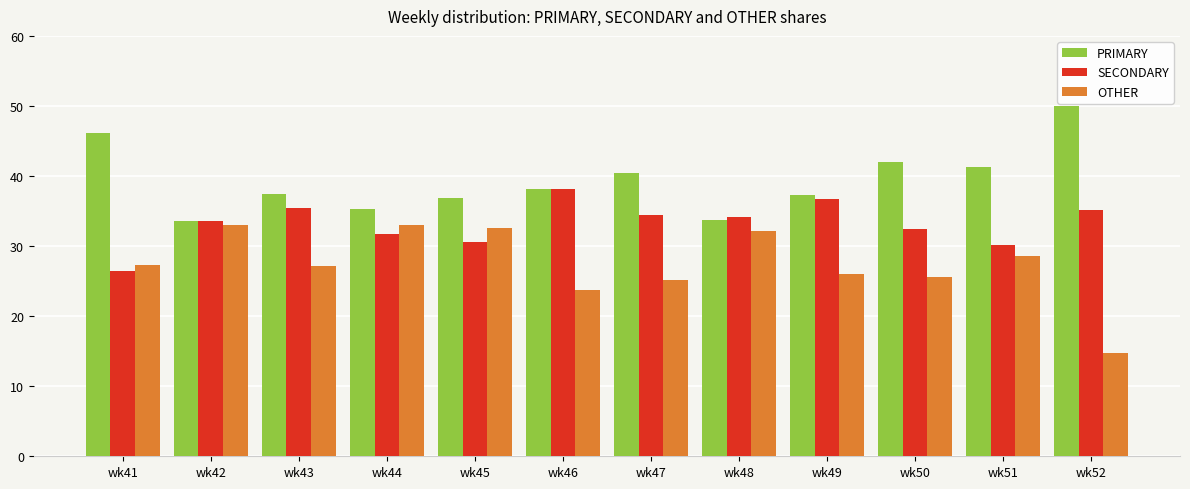

Is the value of PRIMARY at wk42 greater than the value of OTHER at wk48?

Yes